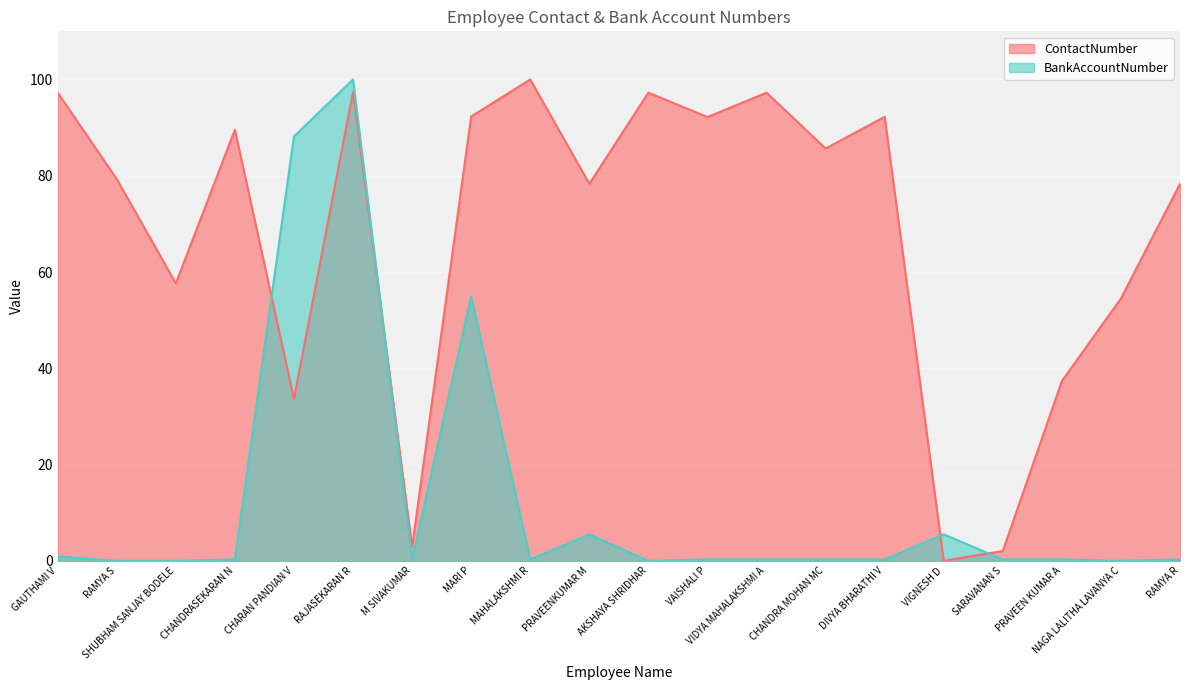

What is the sum of the ContactNumber values at GAUTHAMI V and CHARAN PANDIAN V?

130.9